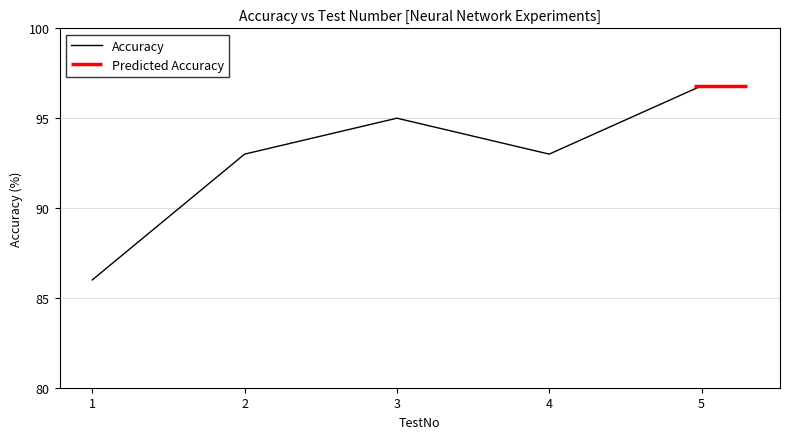

Where is the first local maximum?

3